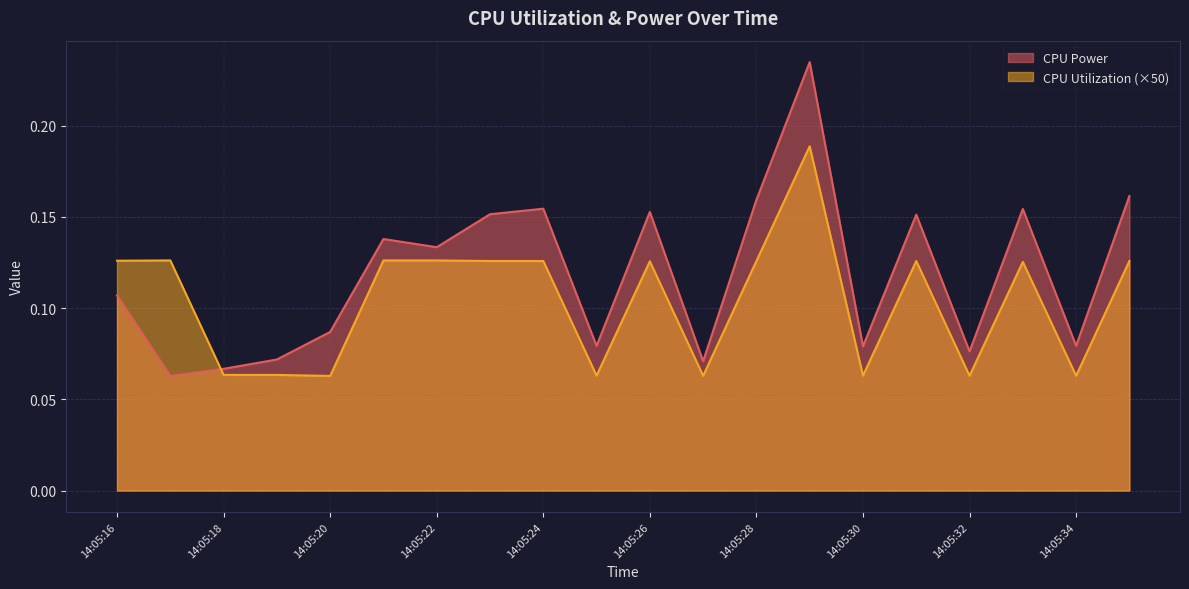

Which series ends up on top after the final intersection of CPU Utilization and CPU Power?

CPU Power